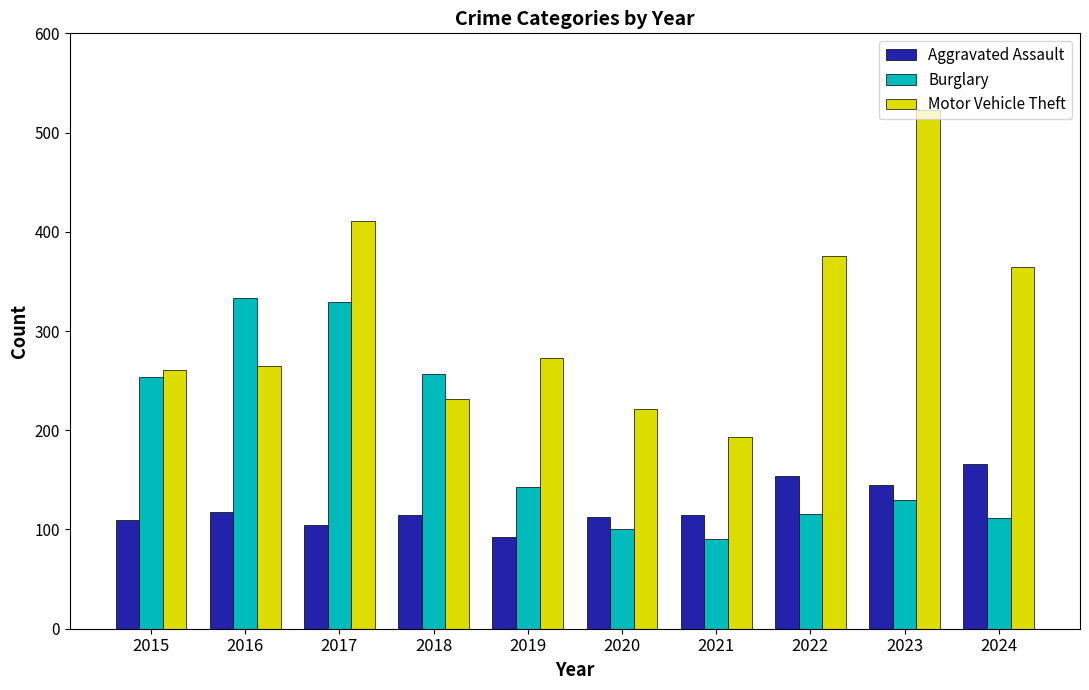

Rank the series by their average value, from lowest to highest.

Aggravated Assault, Burglary, Motor Vehicle Theft